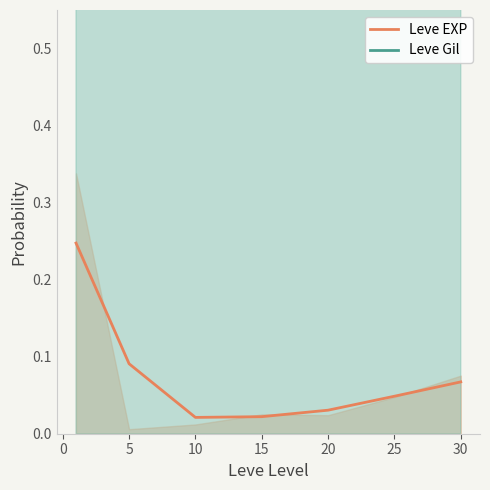

What is the difference between the maximum and minimum values in the Leve Gil series?

0.3